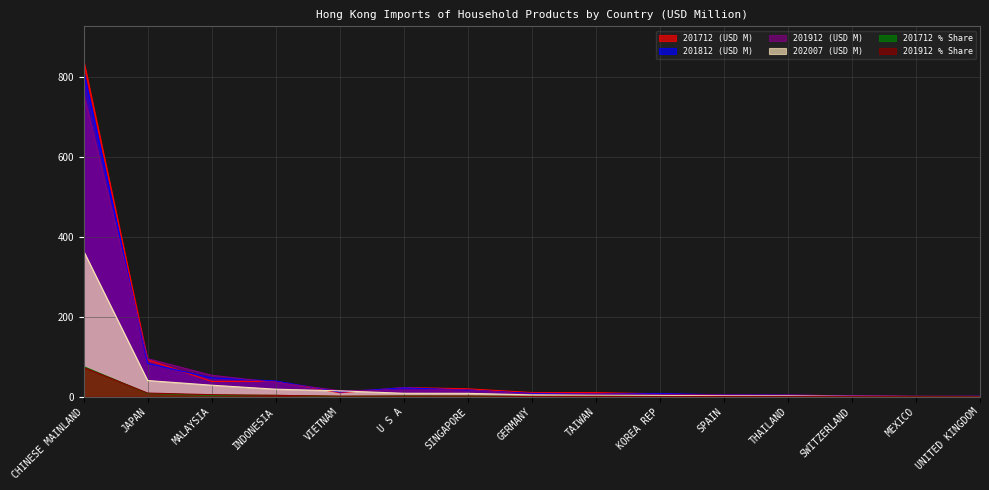

At which category does 201712 % Share reach its first local valley?

MALAYSIA